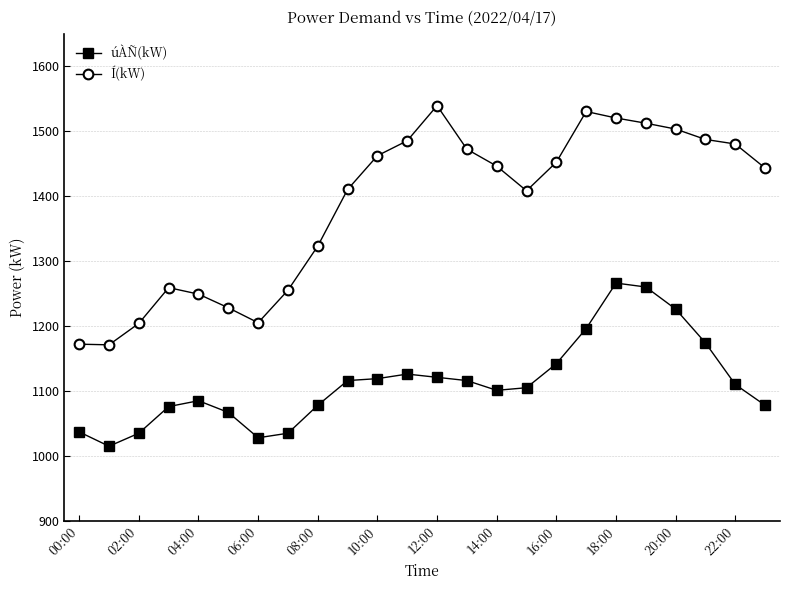

What is the value of the Í(kW) point at the 7th from the left?

1205